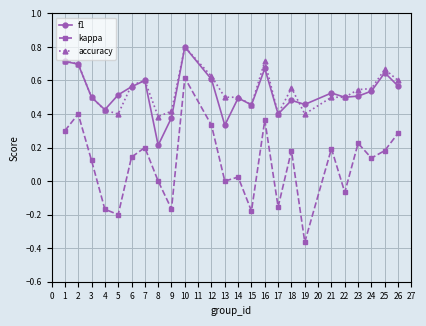

How many lines are shown in the chart?

3